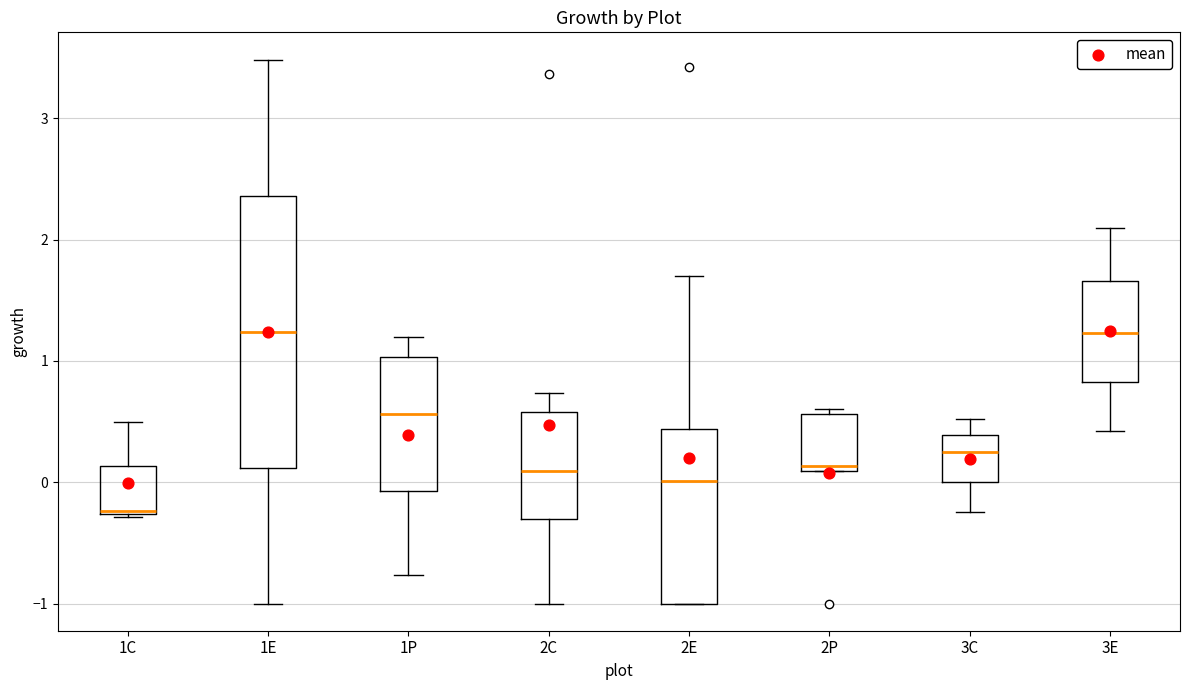

Reading left to right, transcribe this box plot: for each box, give where its median line is, the range the box spans, and where its two whiskers end, as read against the y-axis. The values are not printed on the chart, so give them approximately, as read against the axis.

1C: median -0.2, box -0.3 to 0.1, whiskers -0.3 to 0.5
1E: median 1.2, box 0.1 to 2.4, whiskers -1.0 to 3.5
1P: median 0.6, box -0.1 to 1.0, whiskers -0.8 to 1.2
2C: median 0.1, box -0.3 to 0.6, whiskers -1.0 to 0.7
2E: median 0.0, box -1.0 to 0.4, whiskers -1.0 to 1.7
2P: median 0.1 (just above the box's lower edge), box 0.1 to 0.6, whiskers 0.1 to 0.6 (just above the box's upper edge)
3C: median 0.3, box 0.0 to 0.4, whiskers -0.2 to 0.5
3E: median 1.2, box 0.8 to 1.7, whiskers 0.4 to 2.1